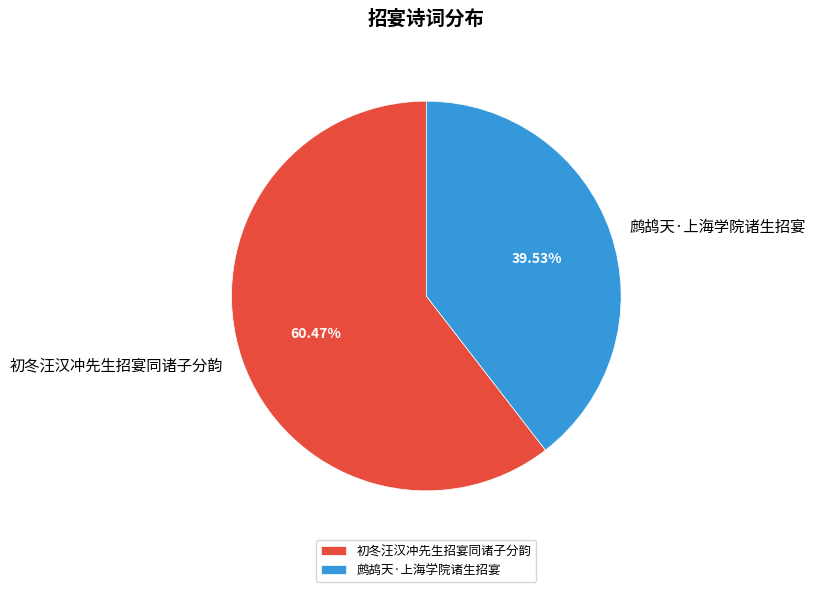

To the nearest percent, what portion does 初冬汪汉冲先生招宴同诸子分韵 represent?

60%